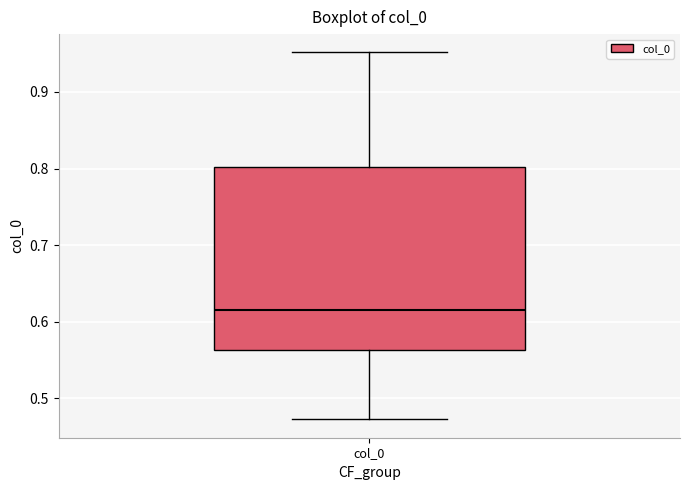

Read this box plot against the y-axis: the position of the median line, the range covered by the box, and the ends of both whiskers. The values are not printed on the chart, so give them approximately, as read against the axis.

median 0.62, box 0.56 to 0.80, whiskers 0.47 to 0.95